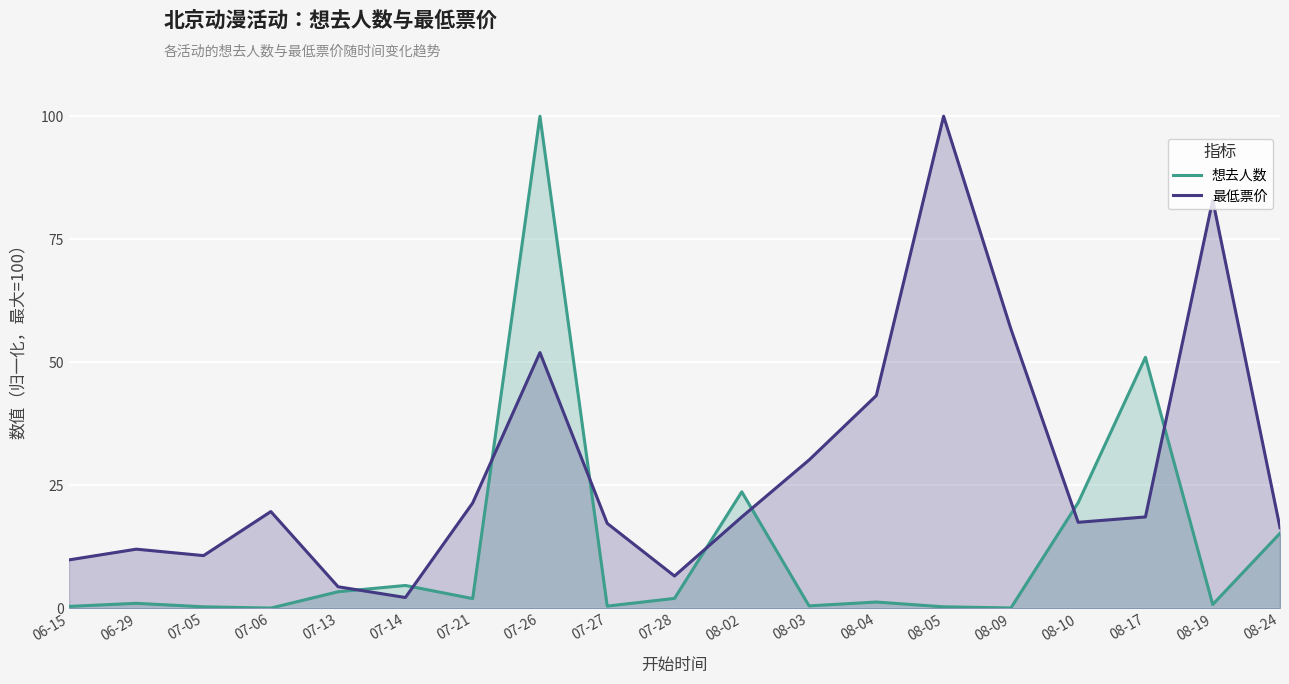

What value does the 最低票价 series have at 08-05?

100.0